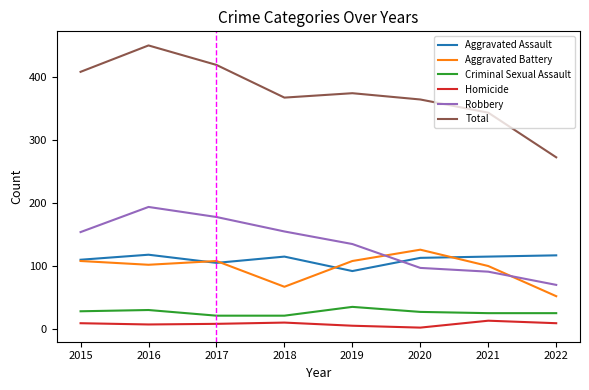

True or false: Homicide and Criminal Sexual Assault cross at least once.

False